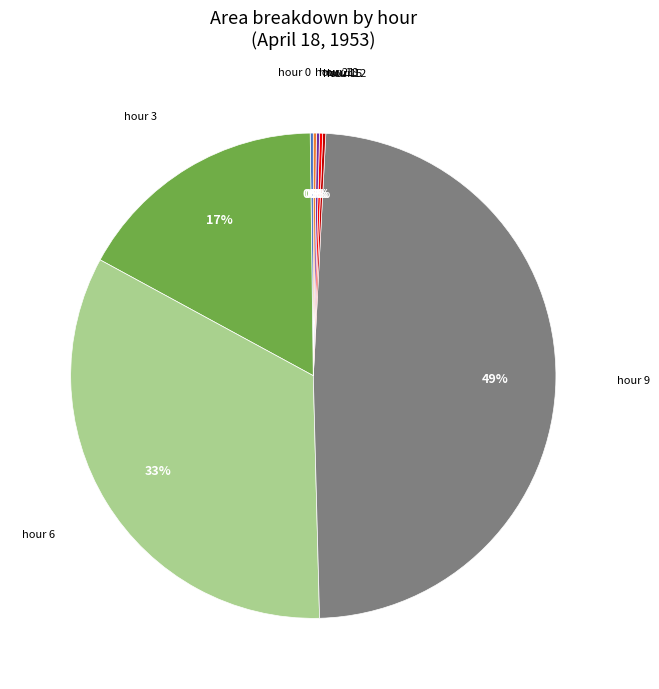

The hour 9 slice represents 39% of the pie. True or false?

False